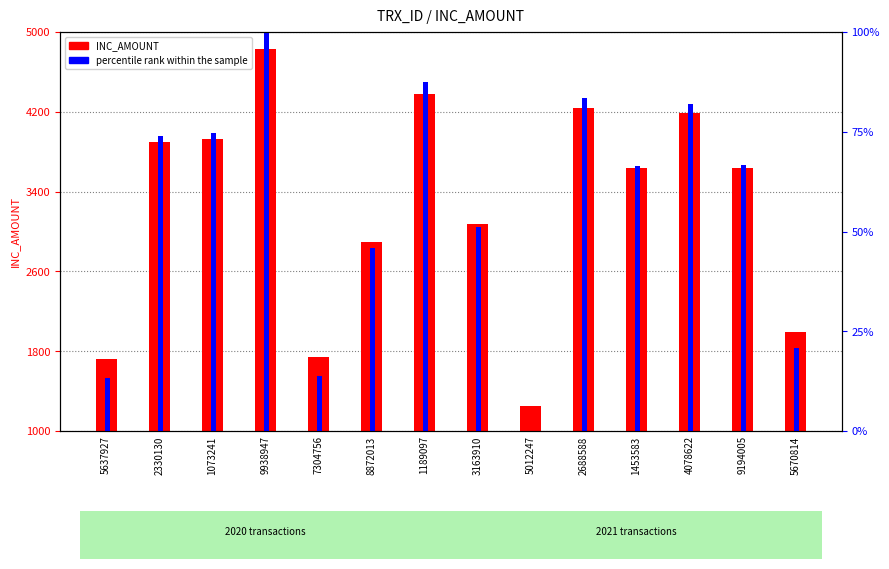

Which series has the largest total across all categories?

INC_AMOUNT